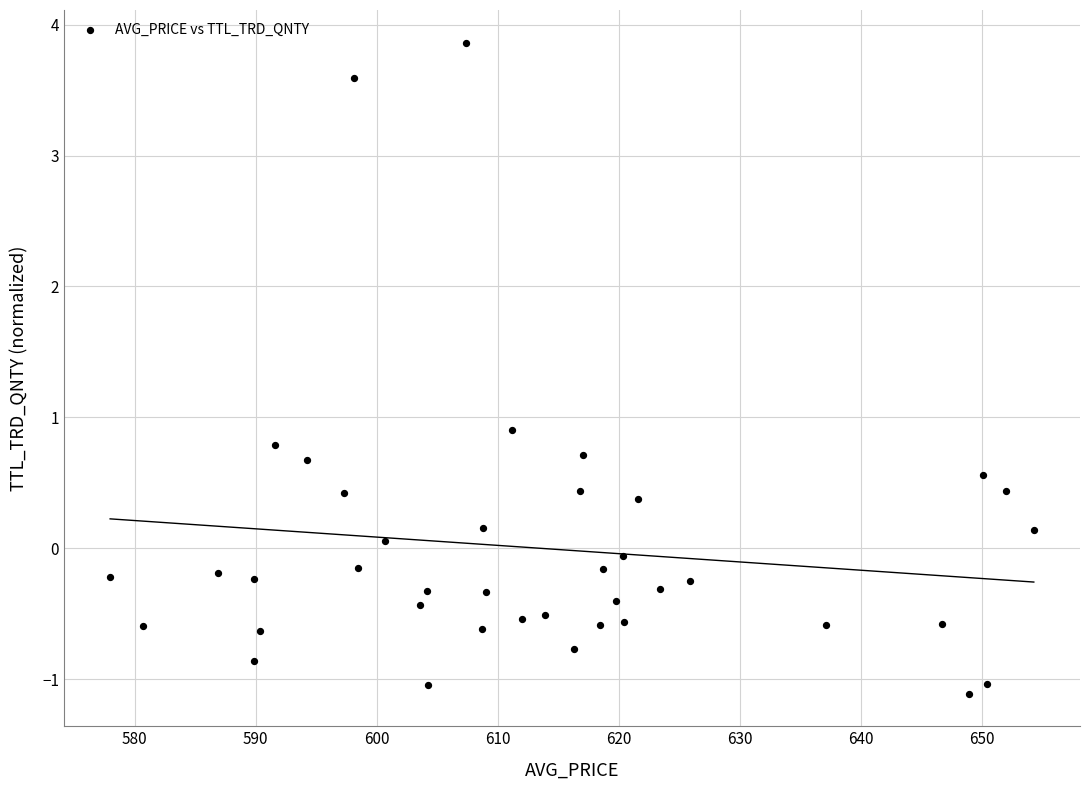

What Y value in the scatter plot is closest to 1?

0.9